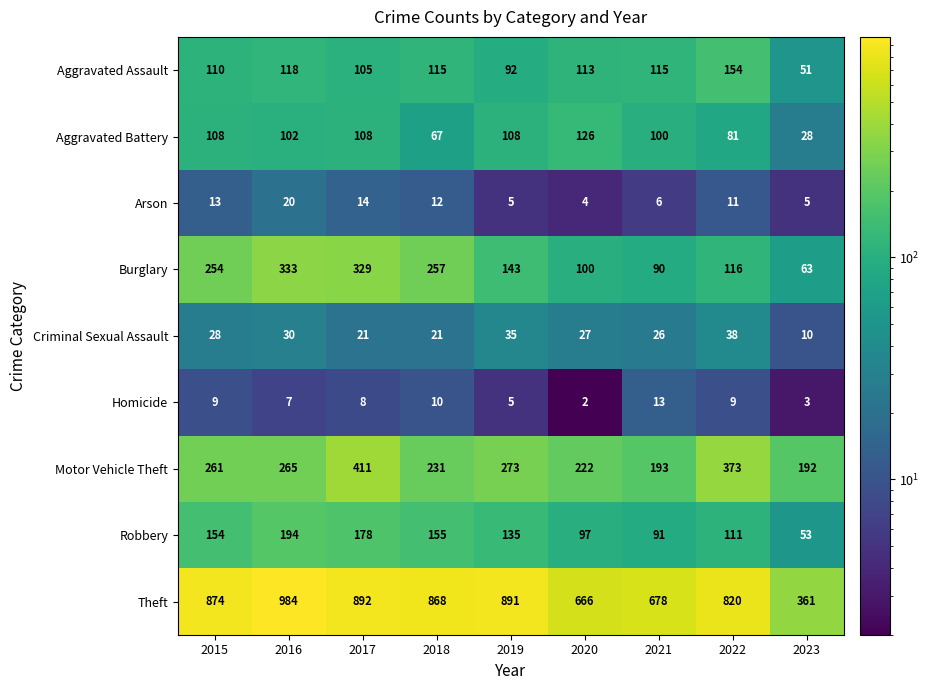

Which series has the largest range (max minus min)?

Theft